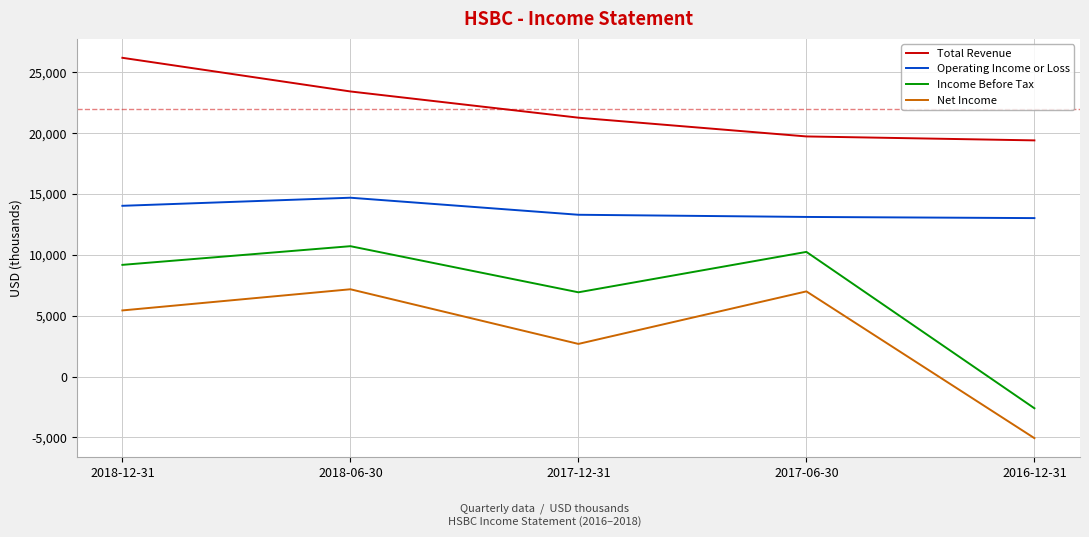

What are all the series names shown in the legend?

Total Revenue, Operating Income or Loss, Income Before Tax, Net Income